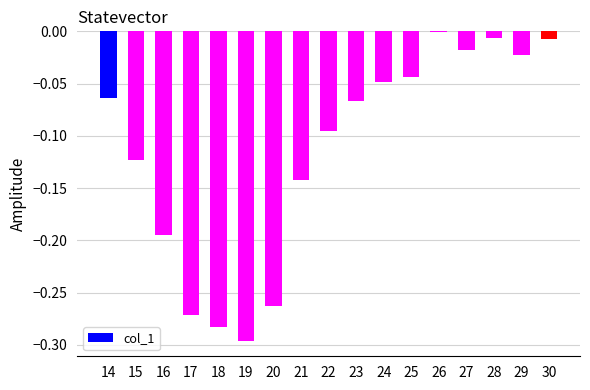

At which category does the chart reach its minimum across all series?

19